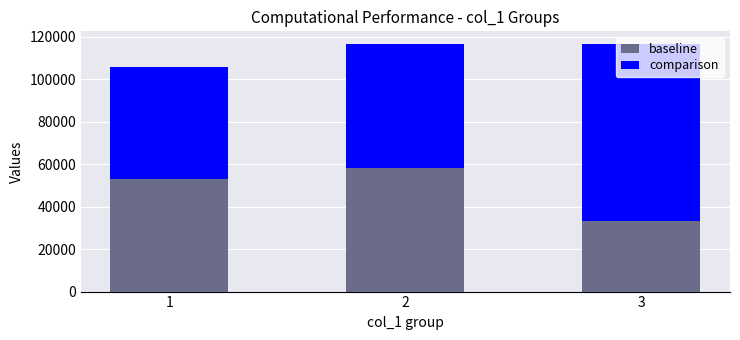

At which label is baseline closest to 45833?

1